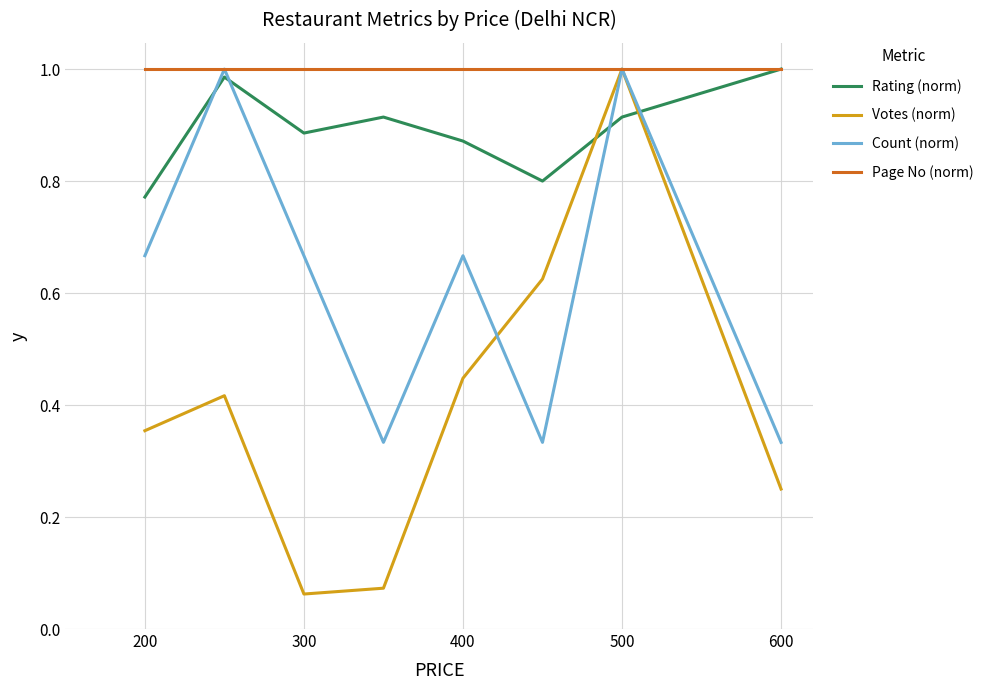

Which series has the largest range (max minus min)?

Votes (norm)